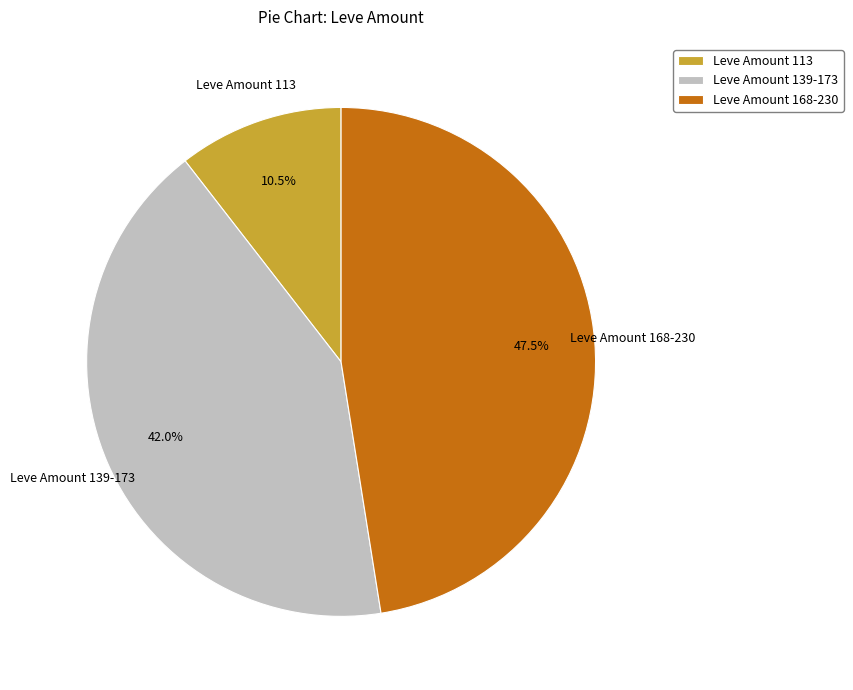

Is there any slice that represents more than half of the pie?

No